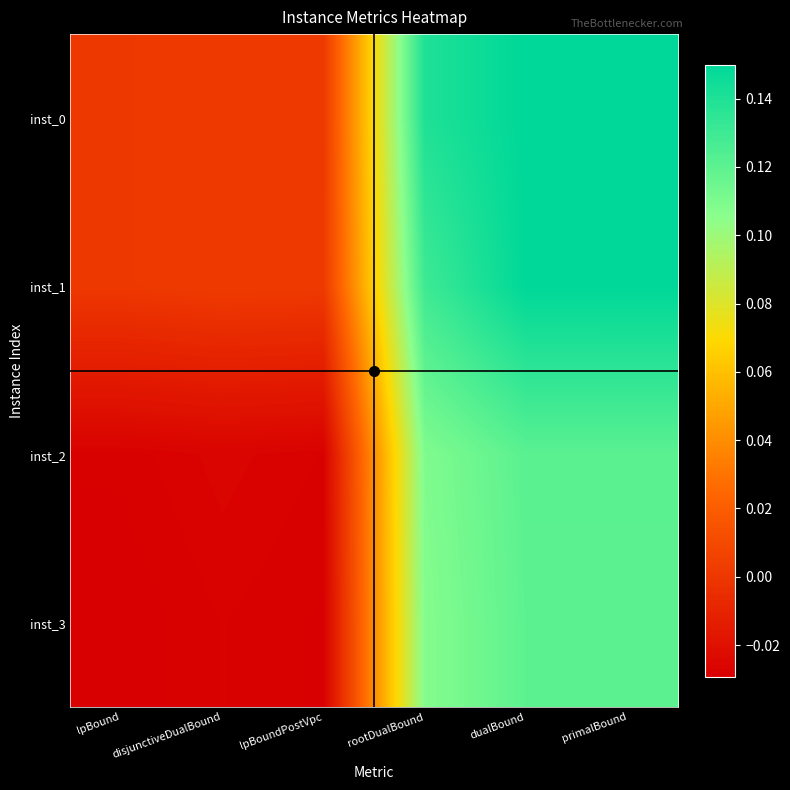

Reading right to left, list all the values displayed in this chart.

inst_0: primalBound=0.2	dualBound=0.1	rootDualBound=0.1	lpBoundPostVpc=0.0	disjunctiveDualBound=0.0	lpBound=0.0
inst_1: primalBound=0.1	dualBound=0.1	rootDualBound=0.1	lpBoundPostVpc=0.0	disjunctiveDualBound=0.0	lpBound=0.0
inst_2: primalBound=0.1	dualBound=0.1	rootDualBound=0.1	lpBoundPostVpc=-0.0	disjunctiveDualBound=-0.0	lpBound=-0.0
inst_3: primalBound=0.1	dualBound=0.1	rootDualBound=0.1	lpBoundPostVpc=-0.0	disjunctiveDualBound=-0.0	lpBound=-0.0